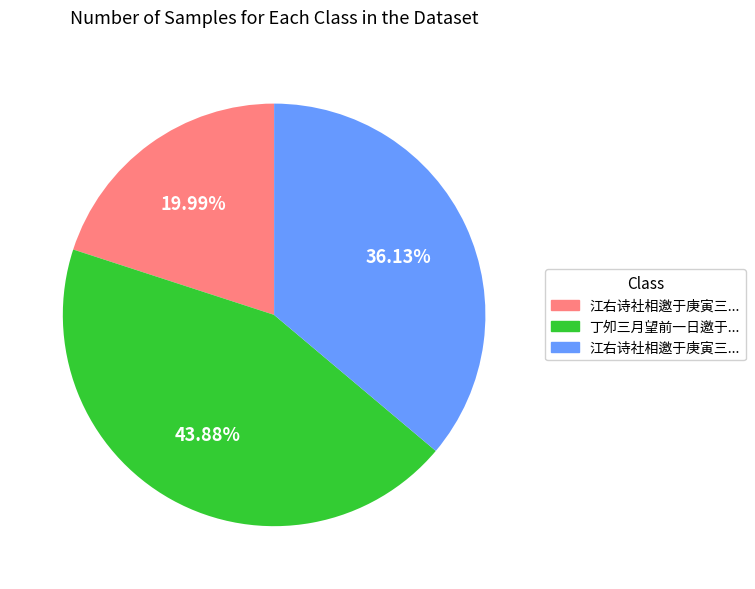

Is there any slice that represents more than half of the pie?

No